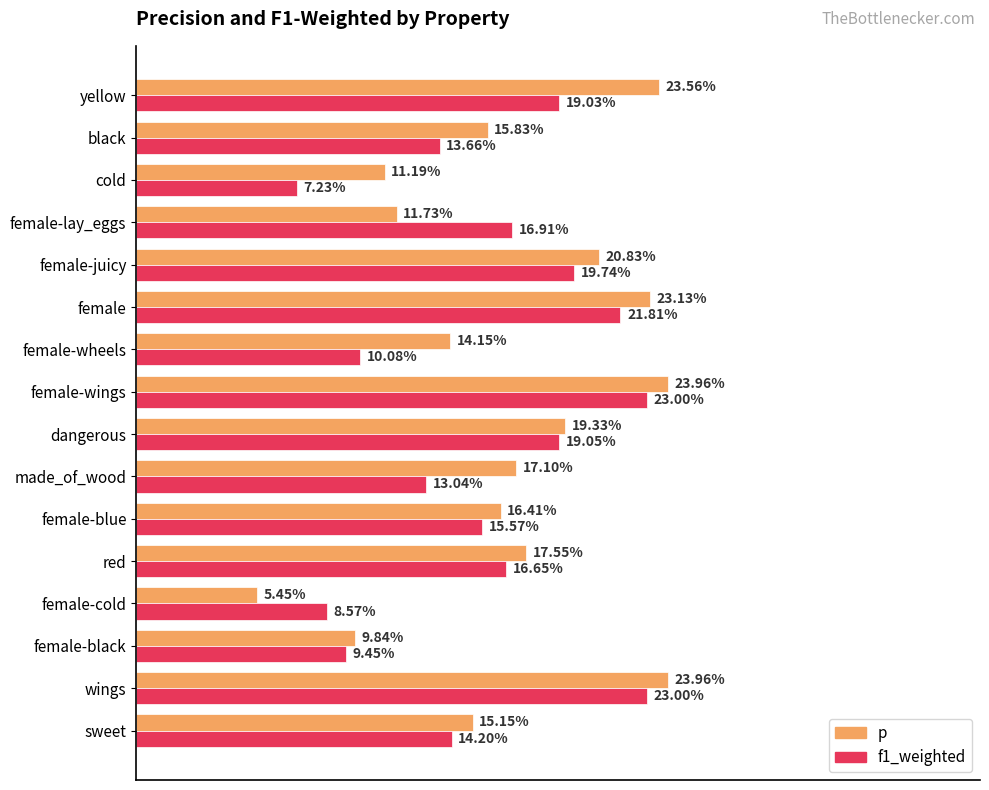

What is the sum of all f1_weighted values?

2.5